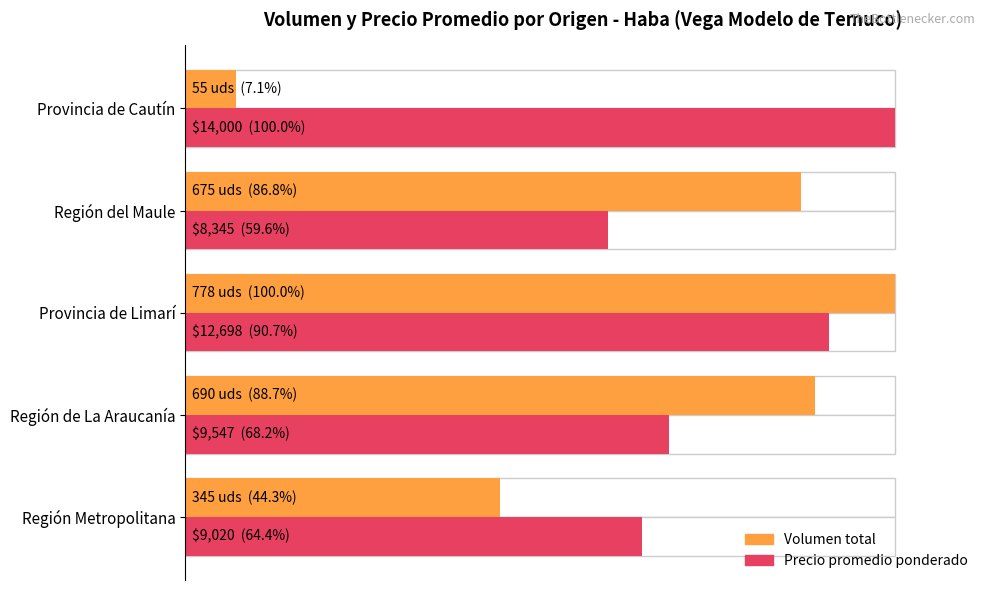

Which series has the largest total across all categories?

Precio promedio ponderado